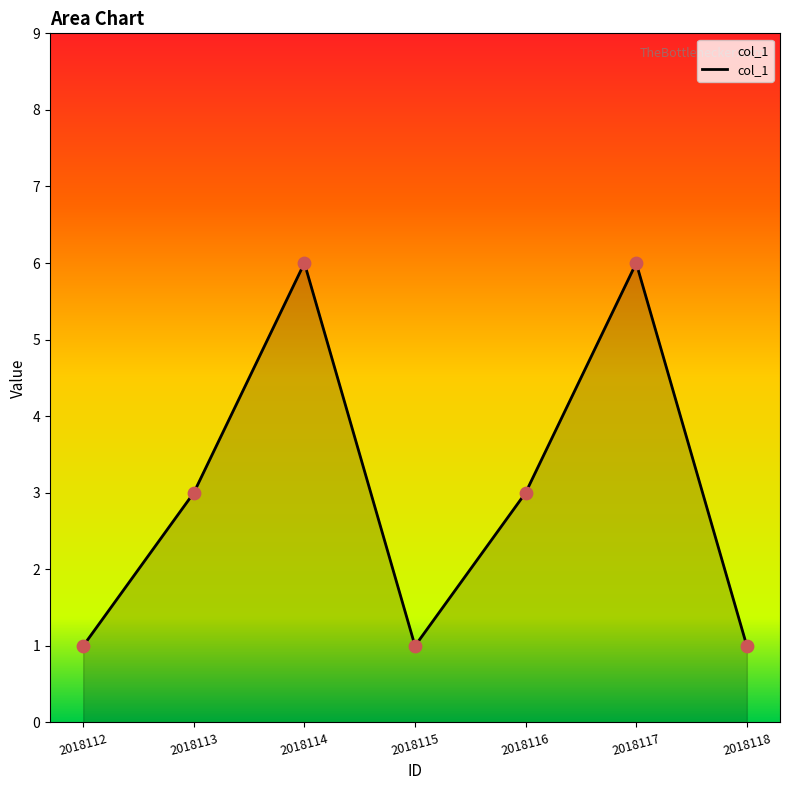

Approximately how many times larger is the value at 2018113 compared to 2018112?

3.0